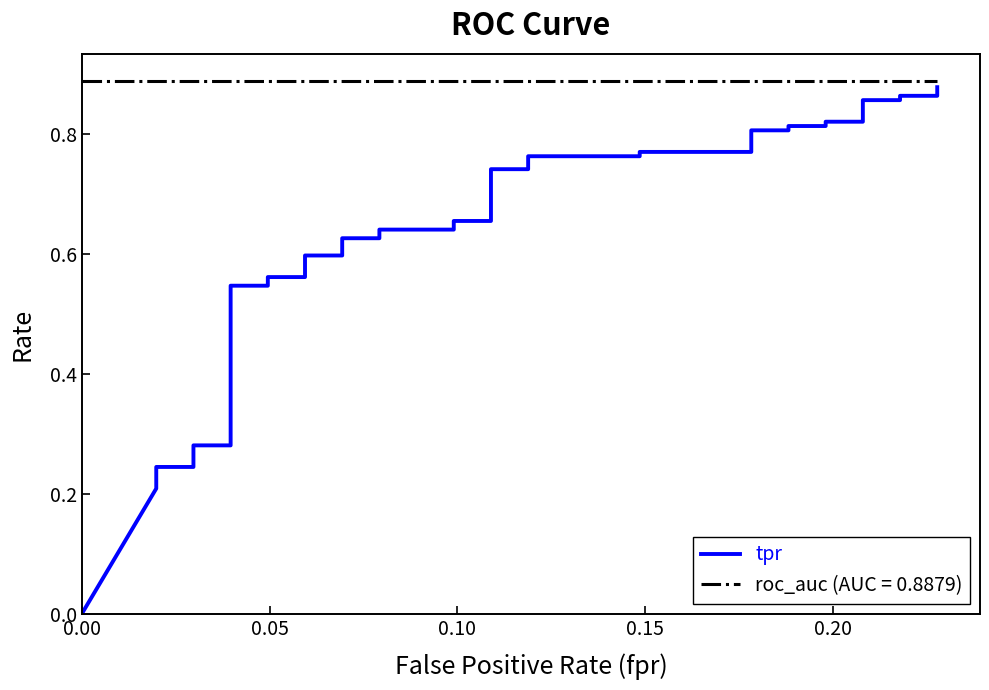

Reading left to right, extract all data points from this chart.

0.0	0.2	0.2	0.2	0.3	0.3	0.3	0.3	0.3	0.3	0.4	0.5	0.5	0.6	0.6	0.6	0.6	0.6	0.6	0.6	0.6	0.7	0.7	0.7	0.7	0.8	0.8	0.8	0.8	0.8	0.8	0.8	0.8	0.8	0.8	0.9	0.9	0.9	0.9	0.9